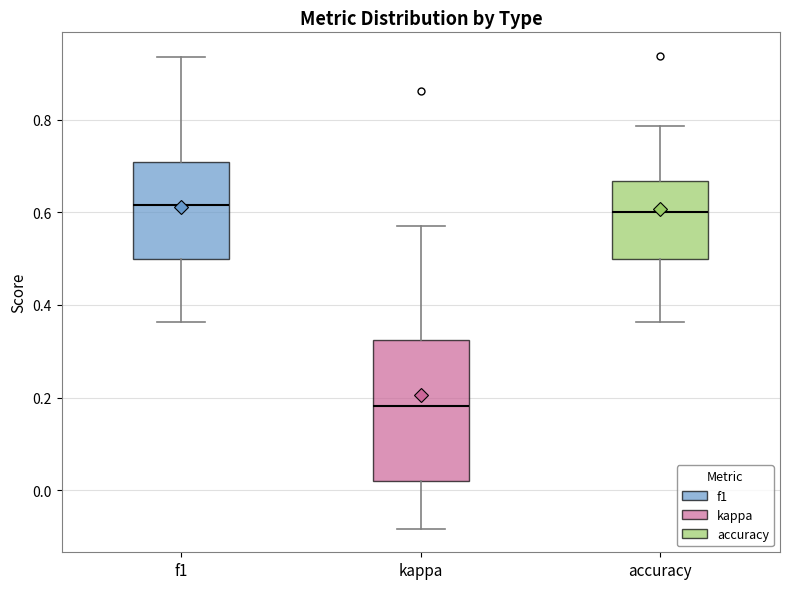

Reading left to right, transcribe this box plot: for each box, give where its median line is, the range the box spans, and where its two whiskers end, as read against the y-axis. The values are not printed on the chart, so give them approximately, as read against the axis.

f1: median 0.62, box 0.50 to 0.70, whiskers 0.36 to 0.94
kappa: median 0.18, box 0.02 to 0.32, whiskers -0.08 to 0.58
accuracy: median 0.60, box 0.50 to 0.66, whiskers 0.36 to 0.78